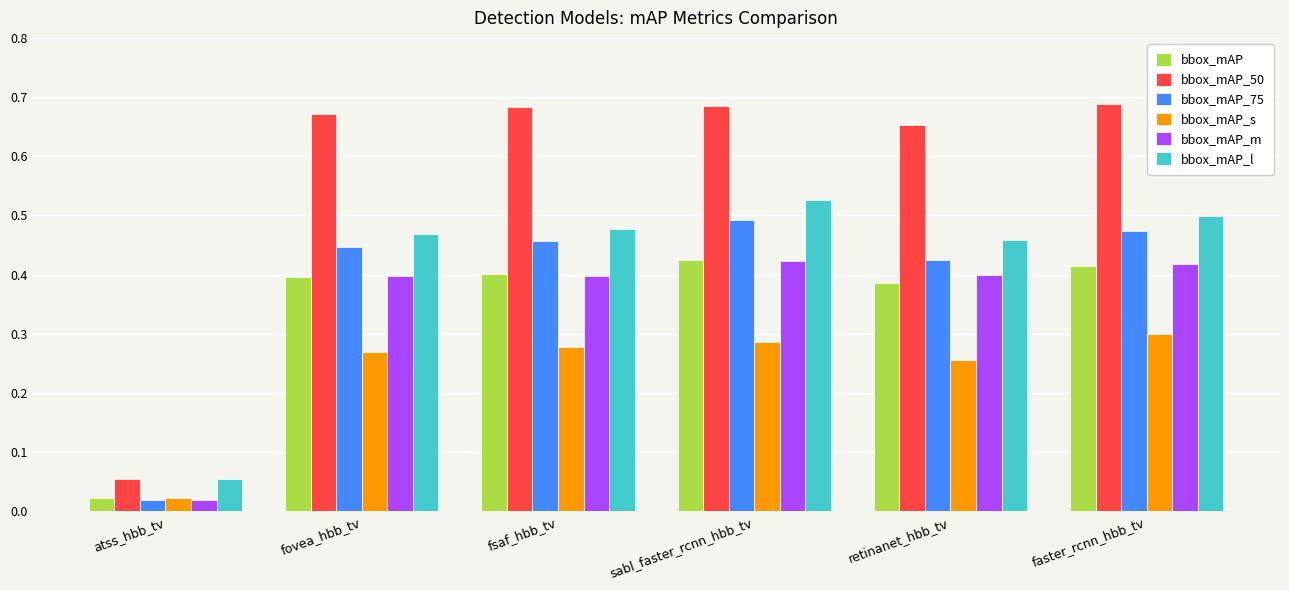

The bbox_mAP_s series shows 0.3 at fsaf_hbb_tv. True or false?

True